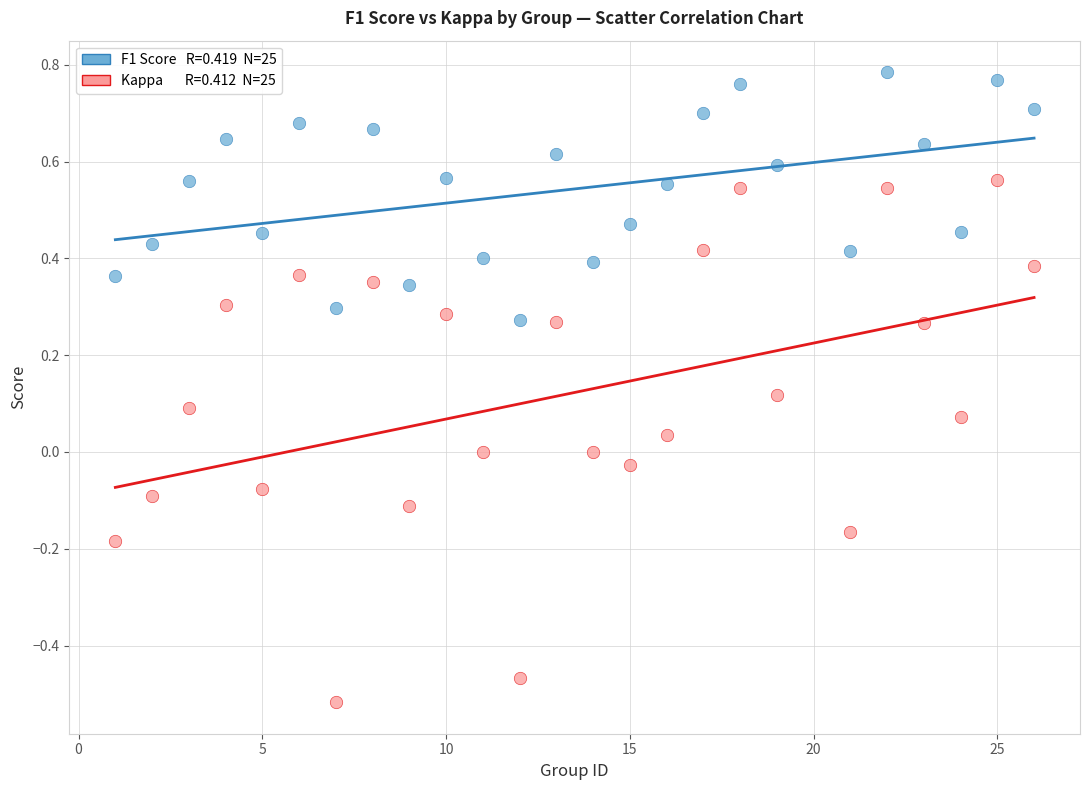

Across all data points, what is the range of X values (max minus min)?

25.0